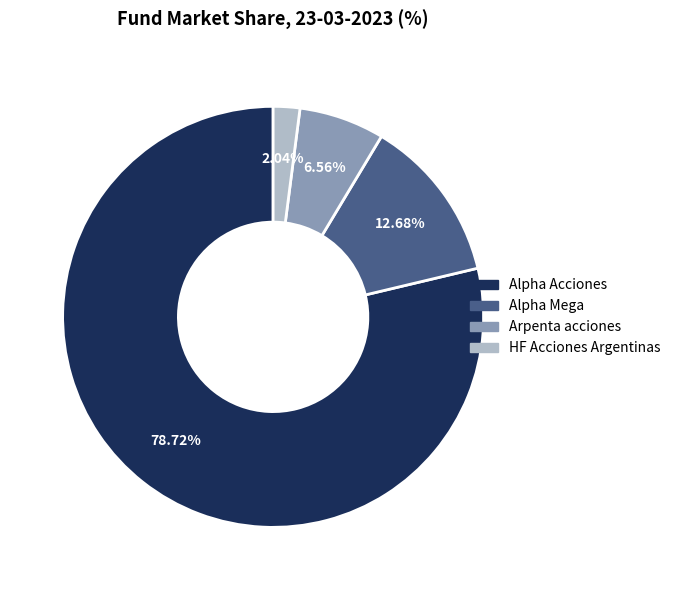

Approximately how many times larger is the value at Arpenta acciones compared to Alpha Mega?

0.5